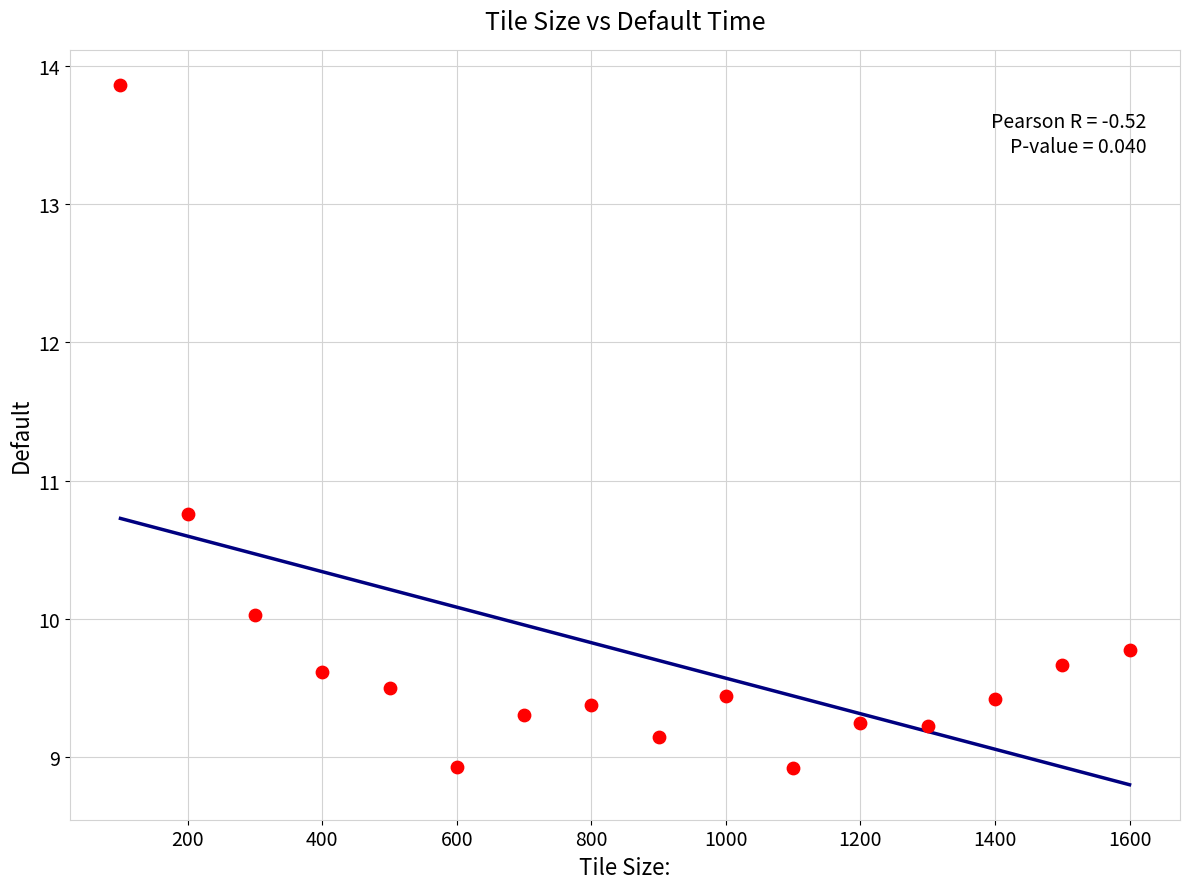

What is the range of X values (max minus min)?

1500.0